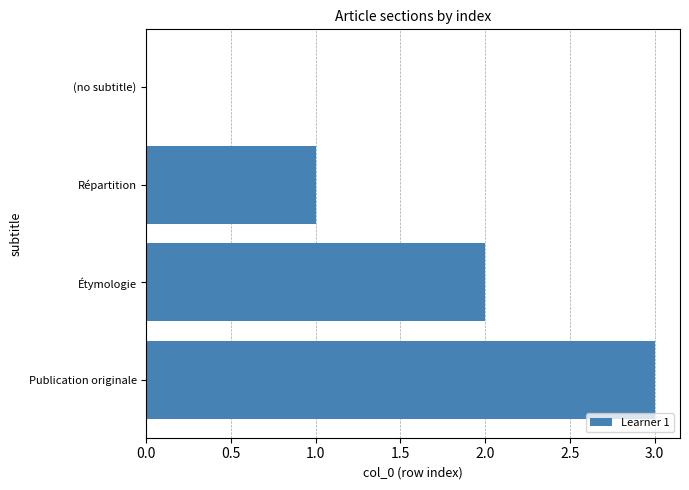

What is the sum of all values?

6